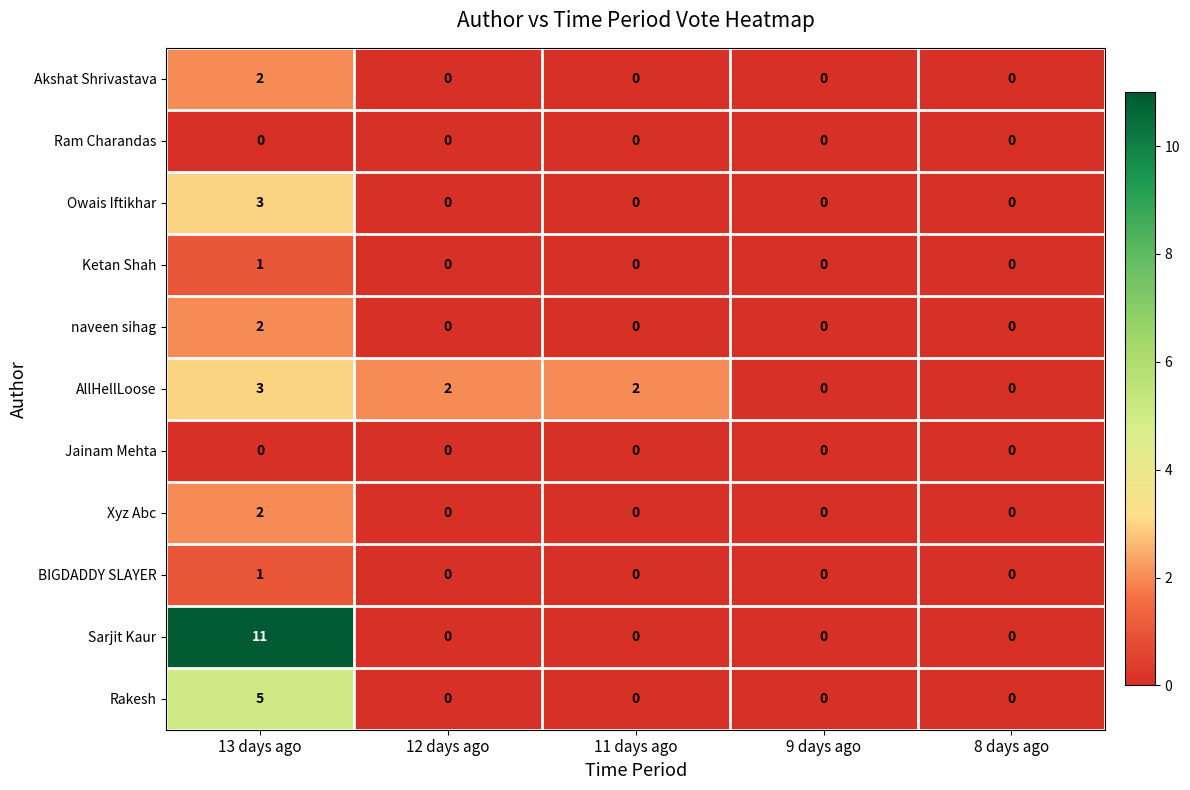

What is the maximum value shown in the chart?

11